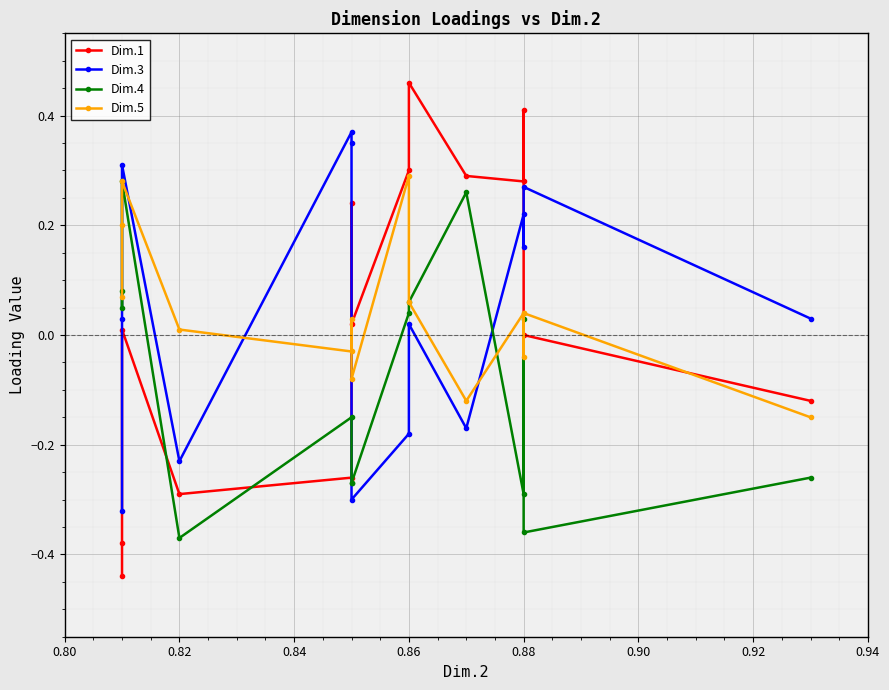

Rank the series by their maximum value, from lowest to highest.

Dim.4, Dim.5, Dim.3, Dim.1